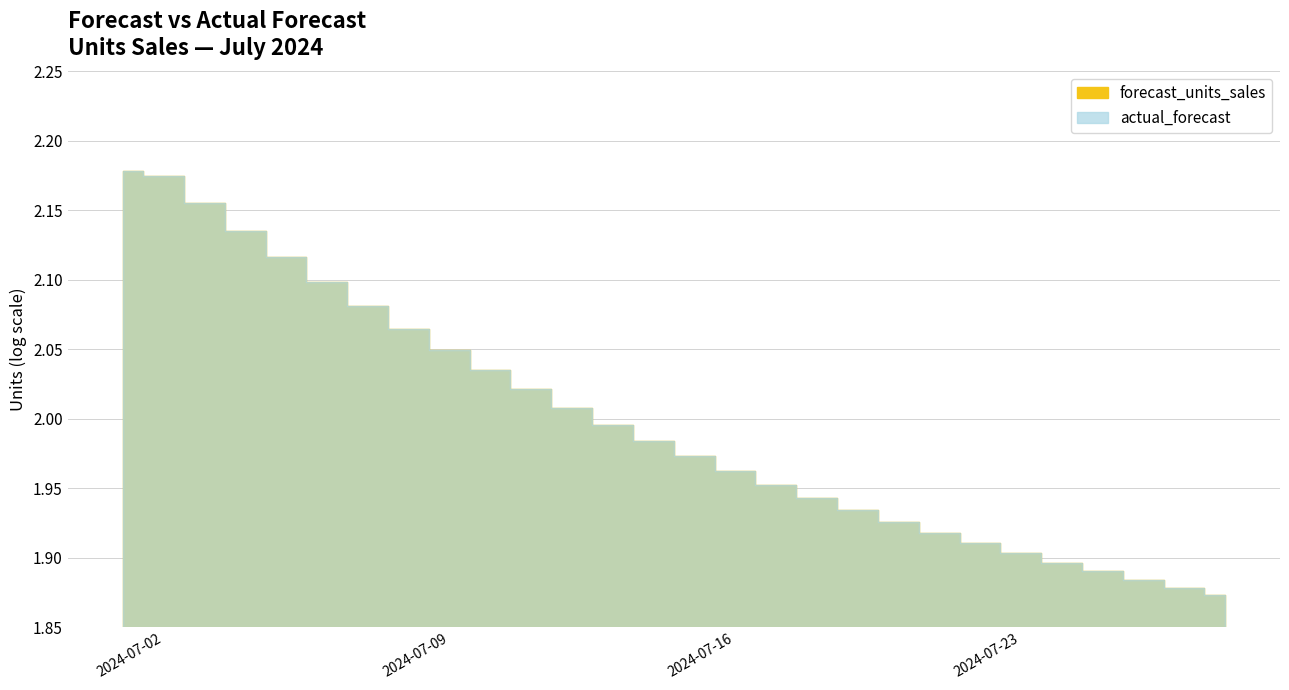

The value of actual_forecast at 2024-07-22 is 1.9. True or false?

True